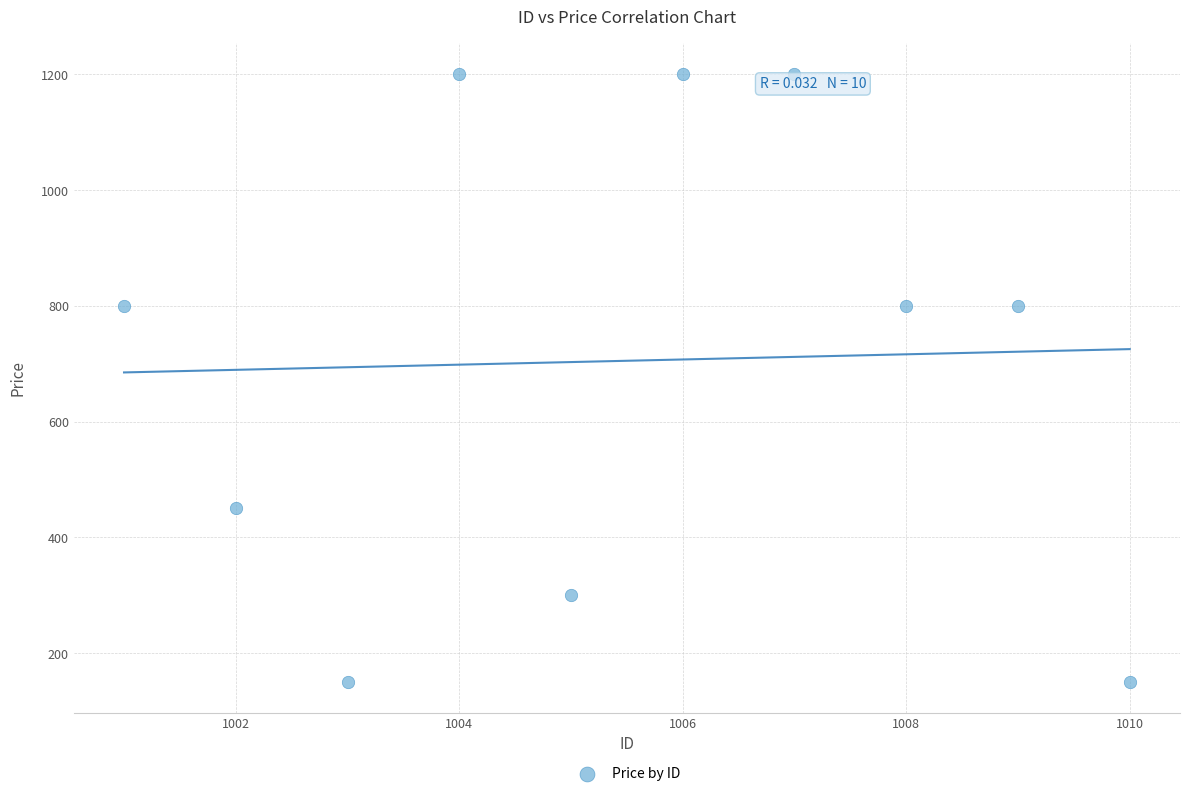

What is the range of X values (max minus min)?

9.0